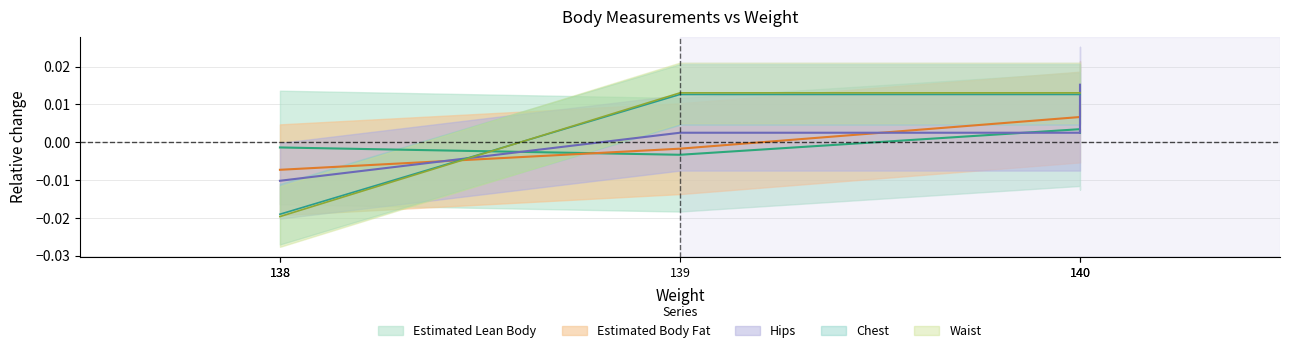

Does the chart have visible grid lines?

Yes